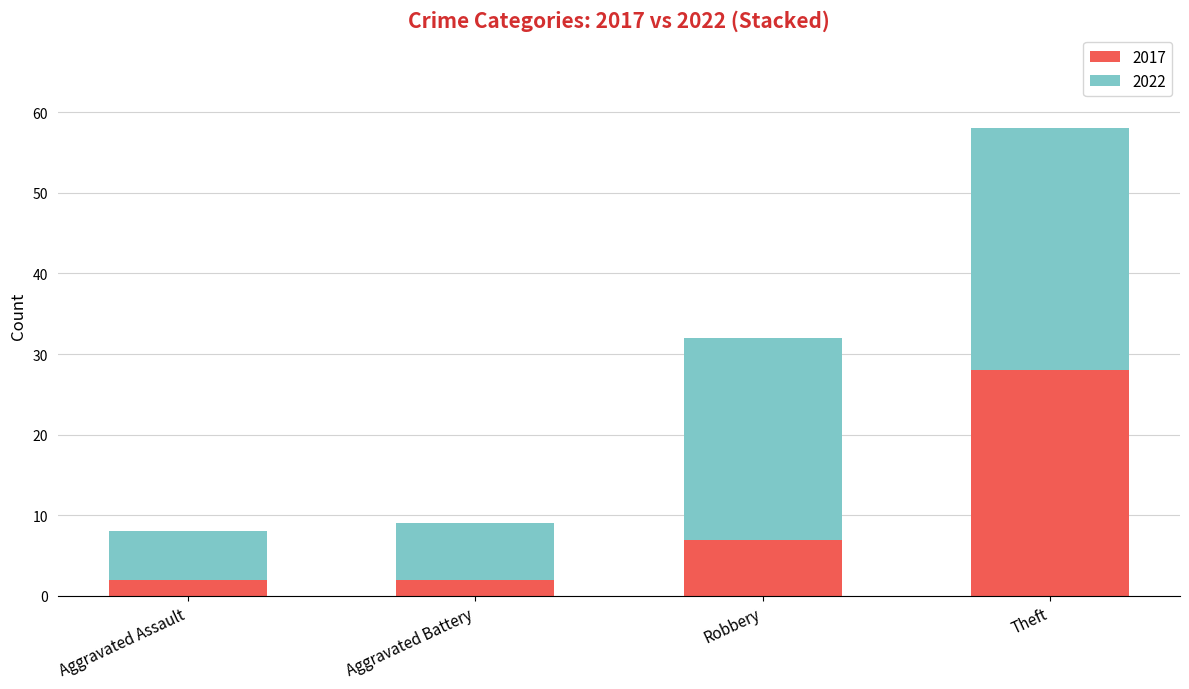

At which label is 2017 closest to 15?

Robbery